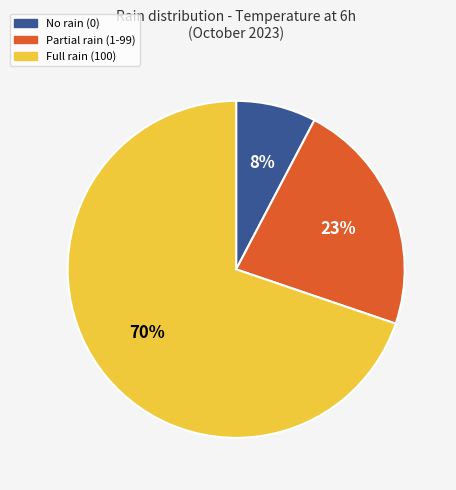

To the nearest percent, what is the average slice percentage?

33%